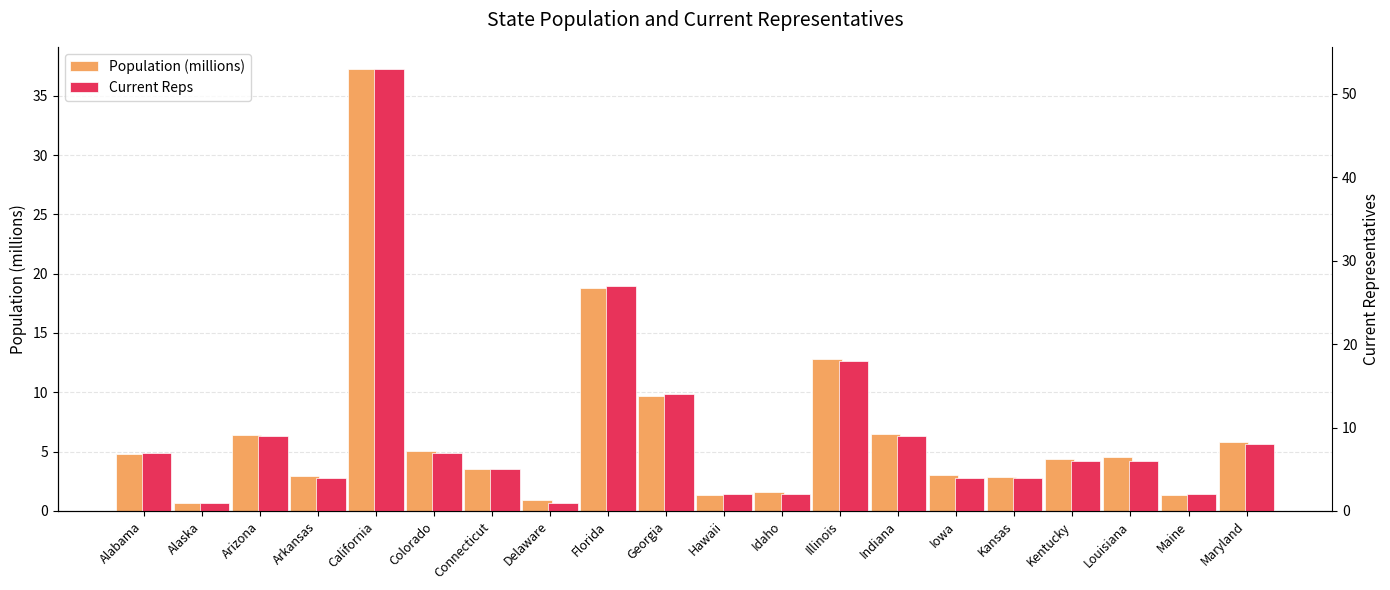

Reading left to right, transcribe all the data shown in this chart.

Population (millions): 4.8	0.7	6.4	2.9	37.3	5.0	3.6	0.9	18.8	9.7	1.4	1.6	12.8	6.5	3.0	2.9	4.3	4.5	1.3	5.8
Current Reps: 7.0	1.0	9.0	4.0	53.0	7.0	5.0	1.0	27.0	14.0	2.0	2.0	18.0	9.0	4.0	4.0	6.0	6.0	2.0	8.0